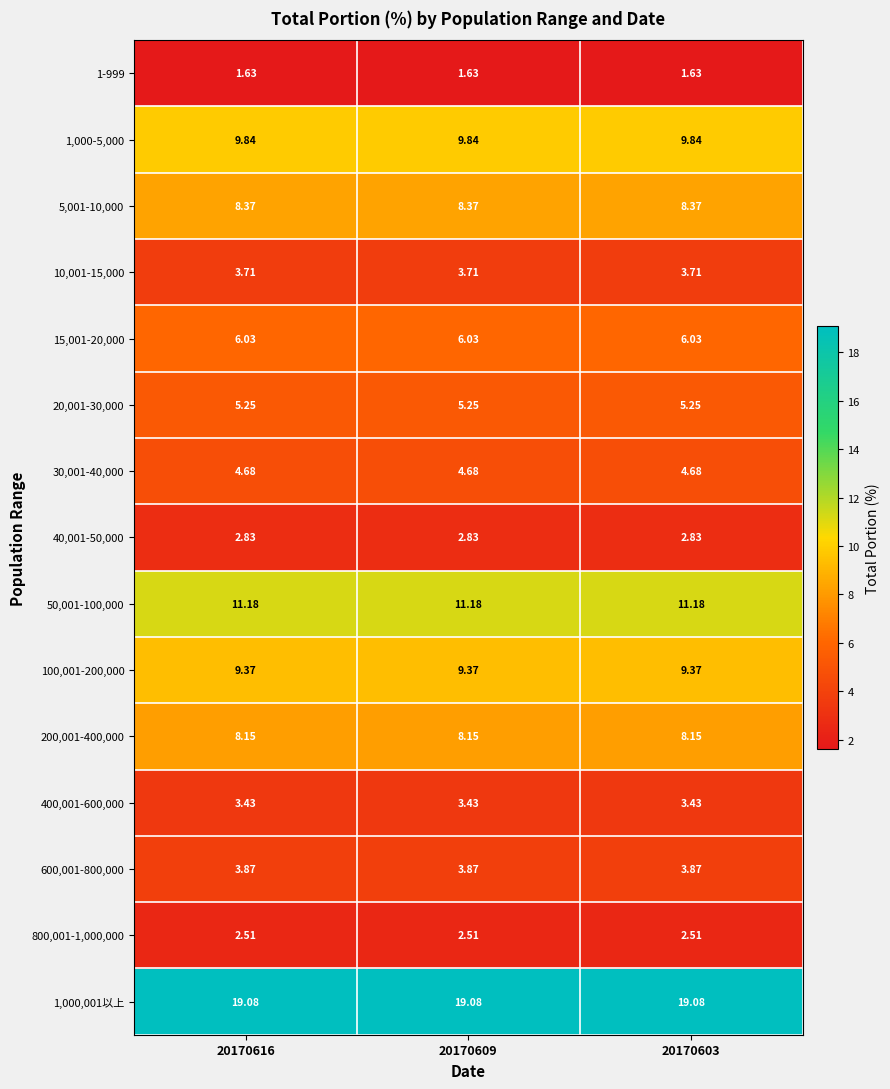

Which series has the largest total across all categories?

1,000,001以上